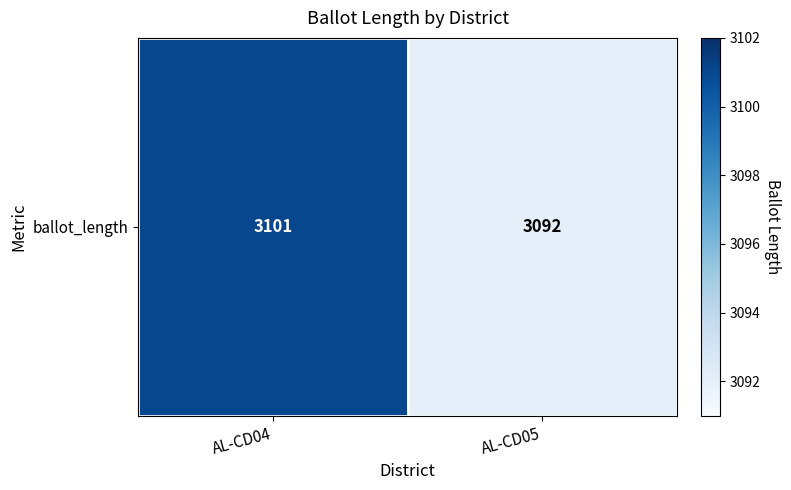

List the labels in order of value, smallest first.

AL-CD05, AL-CD04